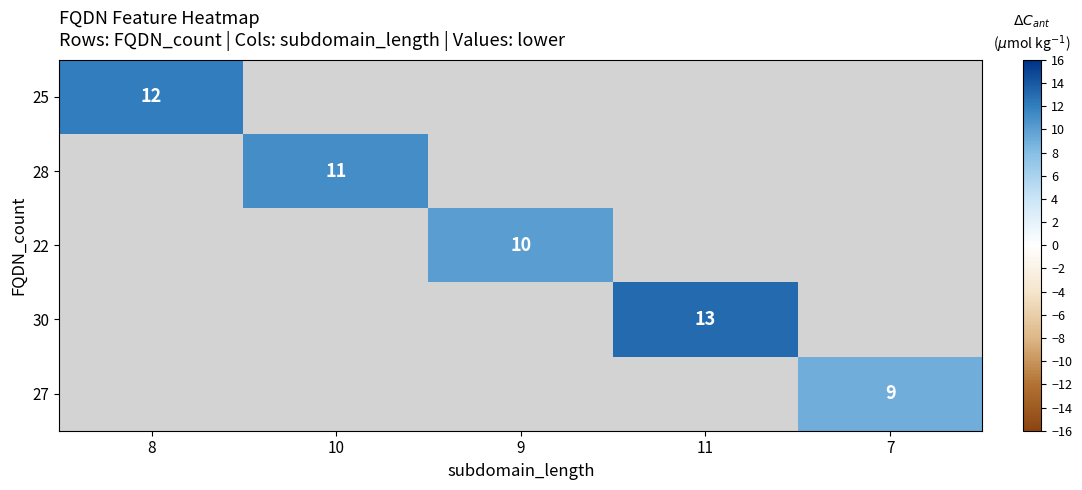

Is it true that 27 equals 9 at 7?

True